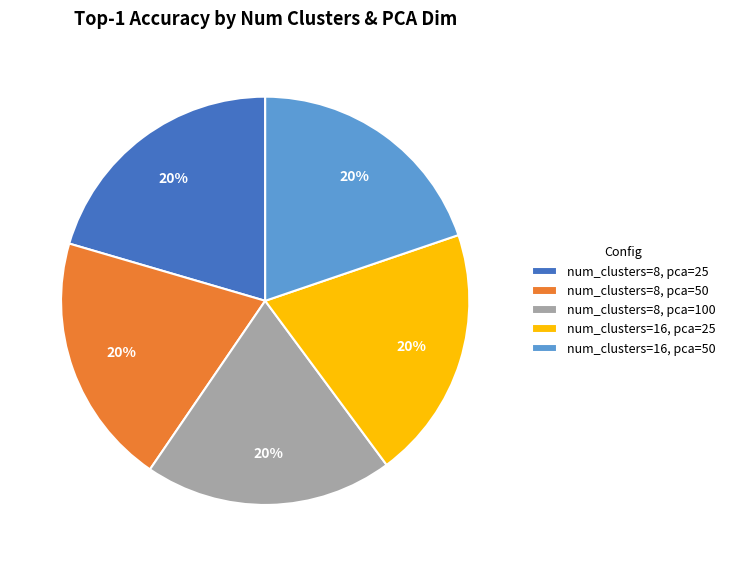

Does any single category account for the majority?

No